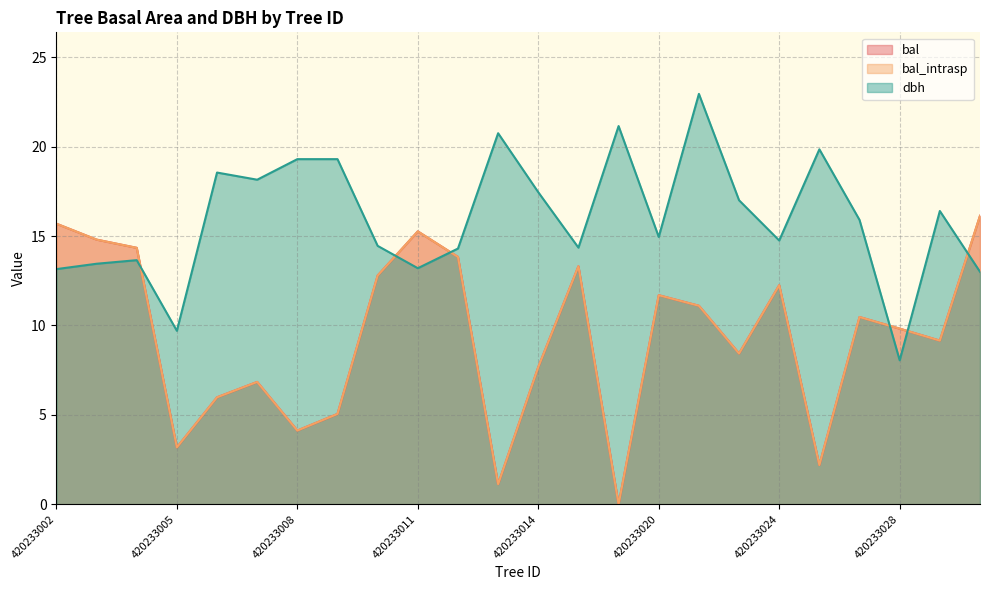

What is the value of the dbh point at the 17th from the left?

22.9